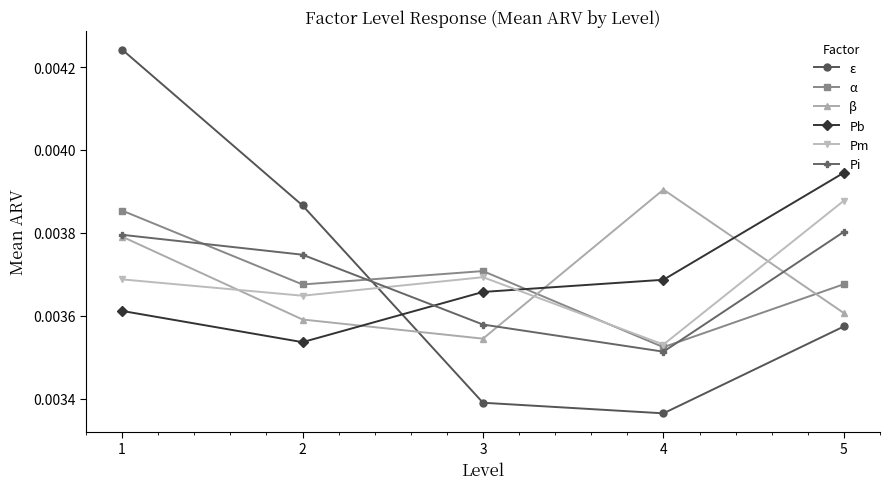

How many interior local valleys does the α series have?

2